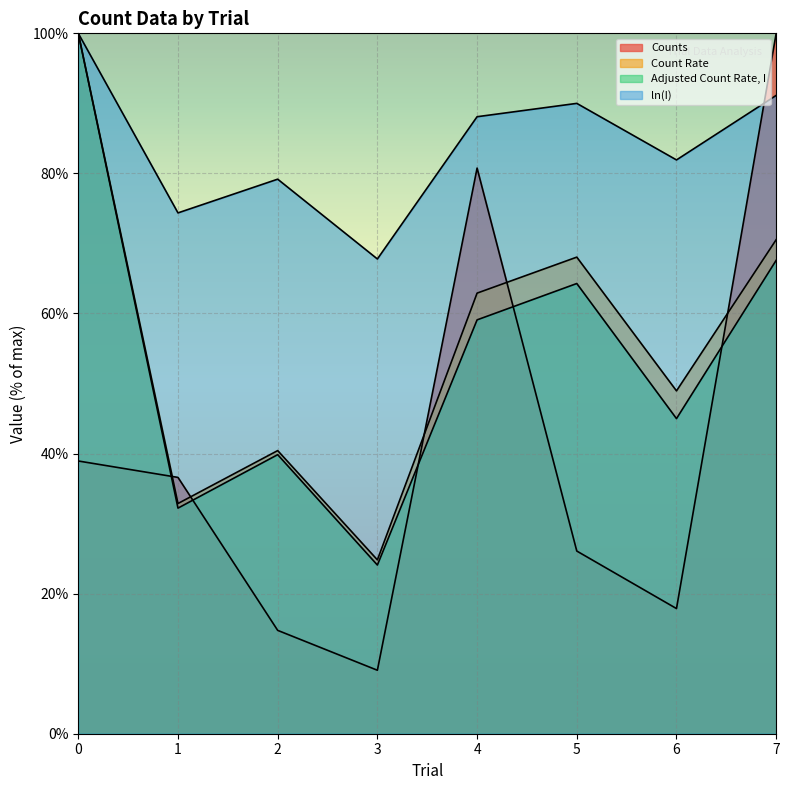

What is the total value across all series at 2.0?

174.2